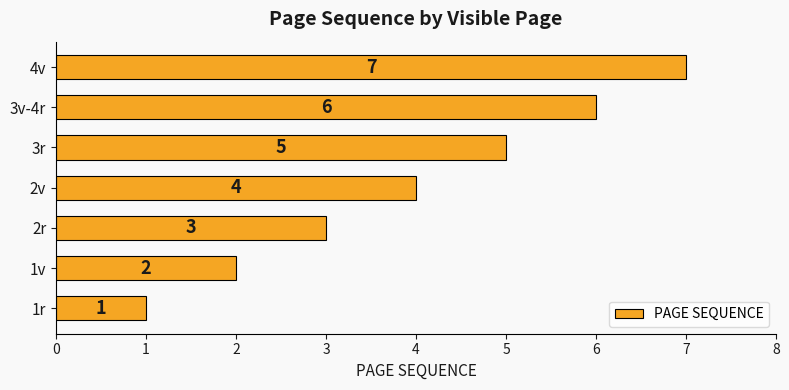

The value at 1r is 2. True or false?

False